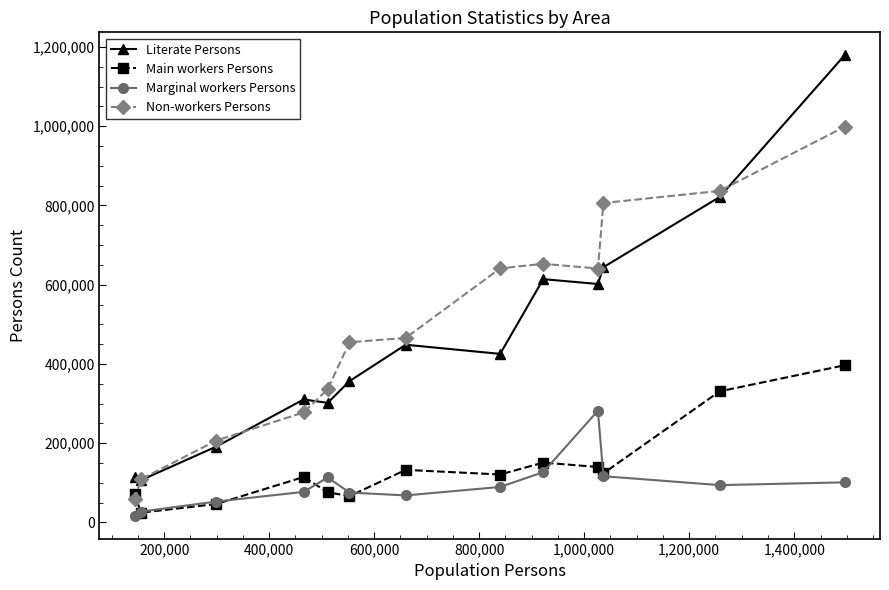

True or false: Literate Persons has more than 0 points higher than both neighbors.

True